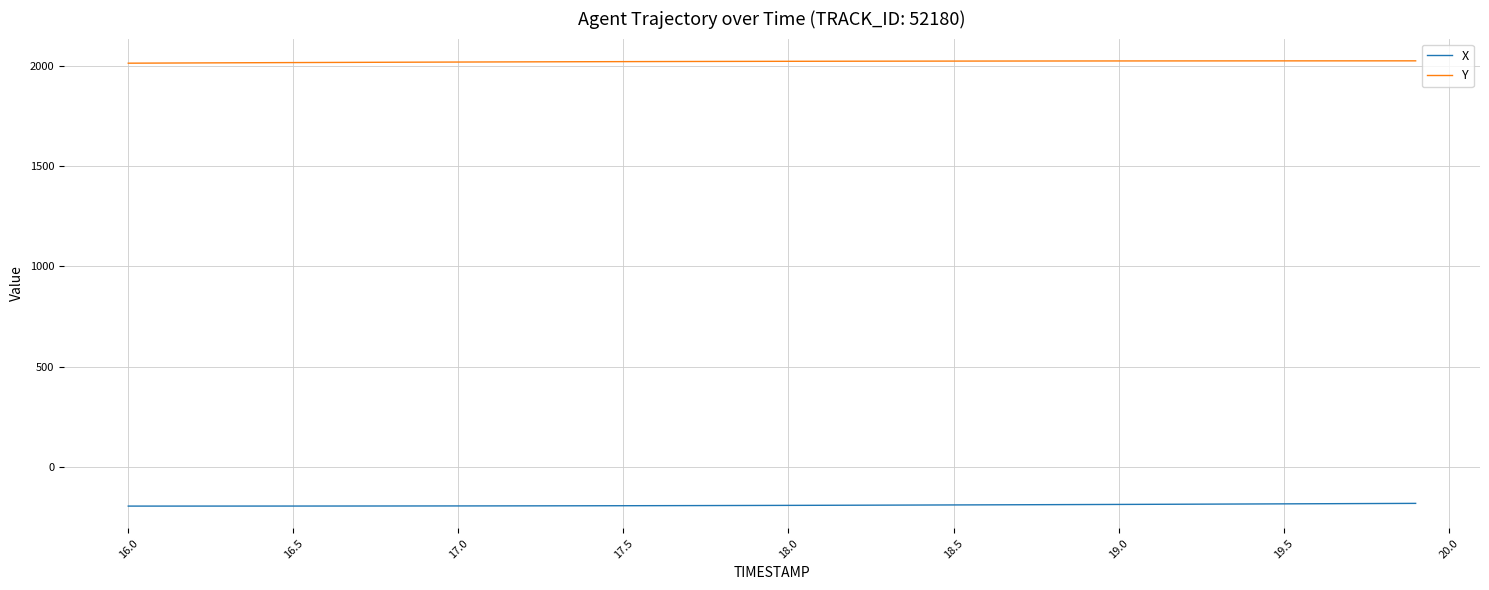

True or false: X and Y intersect in this chart.

False